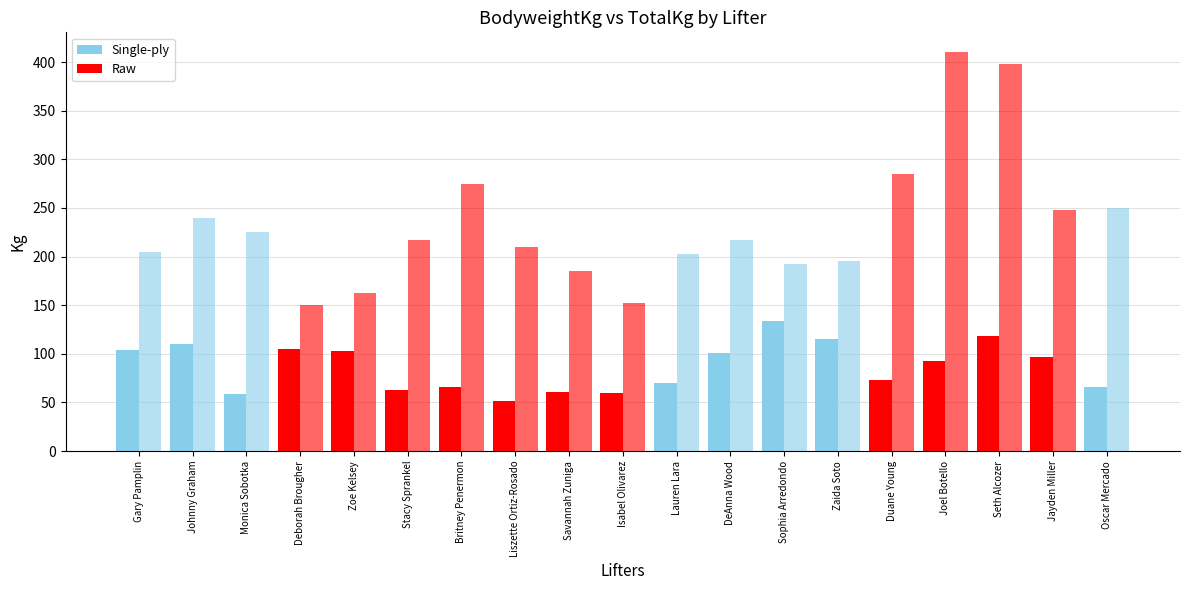

How many series are shown in this chart?

2